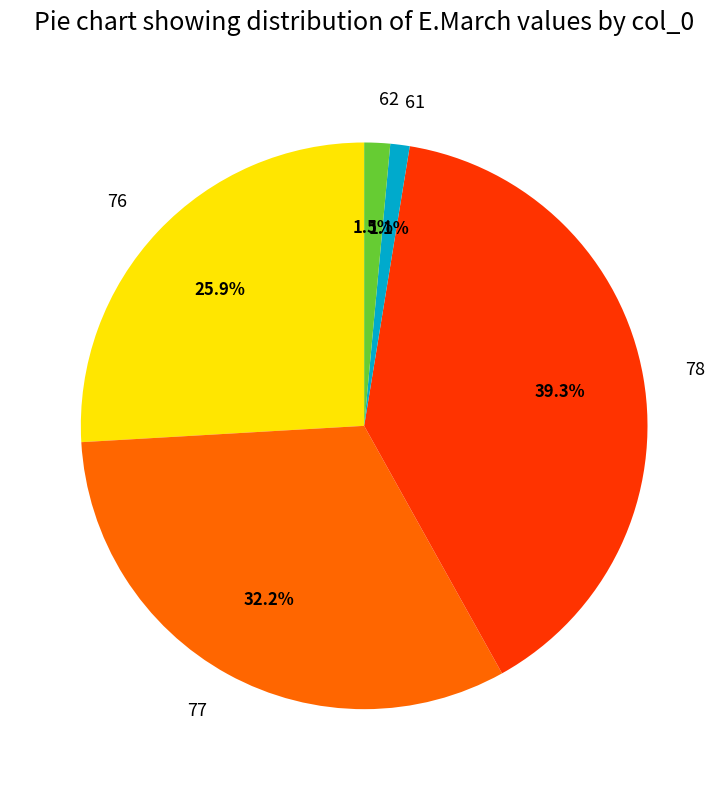

Count the number of slices in the pie.

5